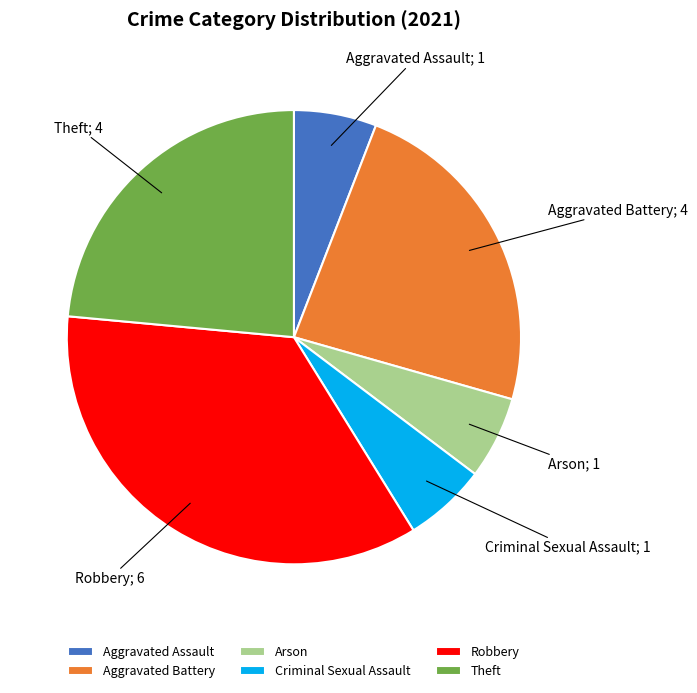

How many segments does this pie chart have?

6